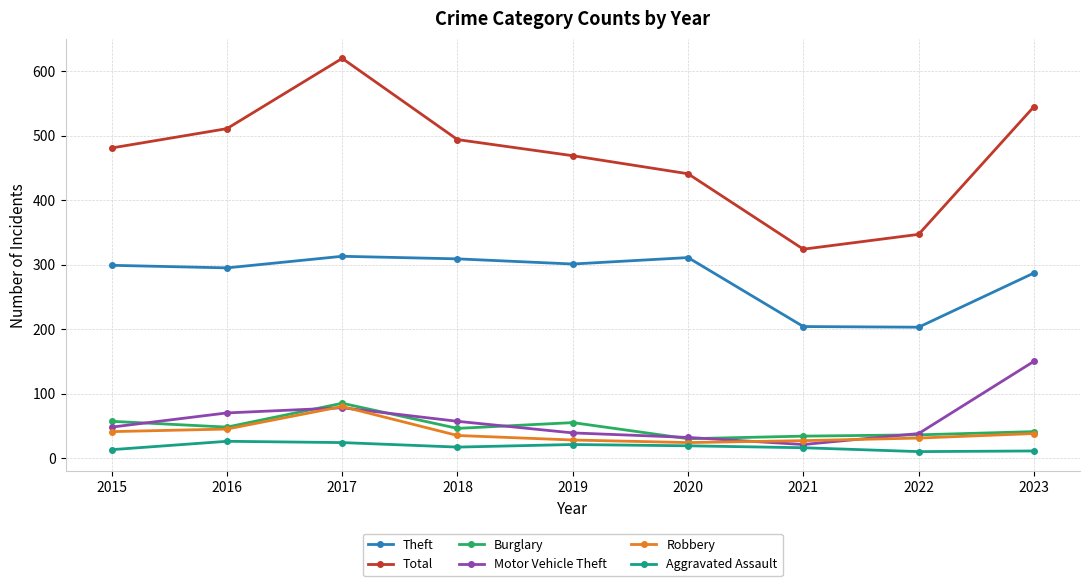

Which series ends up on top after the final intersection of Motor Vehicle Theft and Burglary?

Motor Vehicle Theft